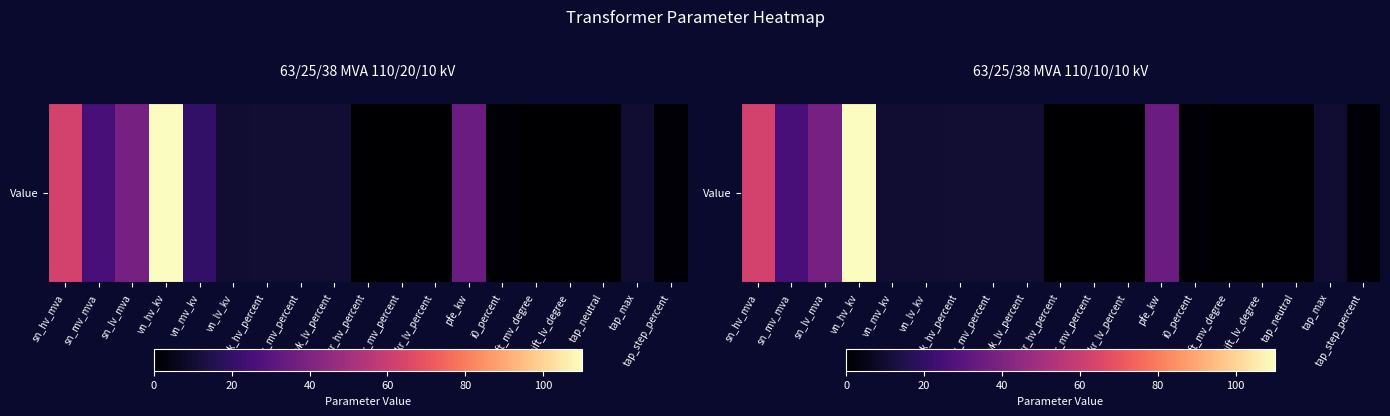

How many data points does each series have?

19